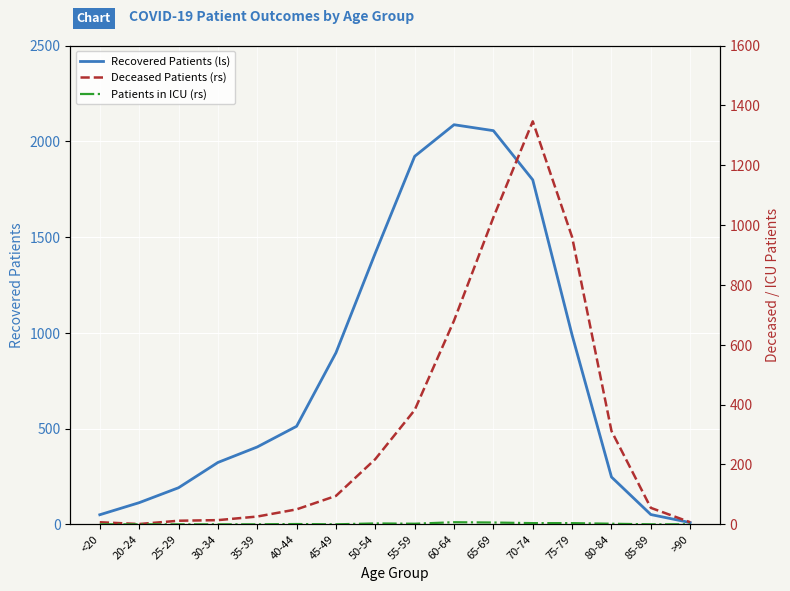

How many interior local valleys does the Deceased Patients (rs) series have?

1